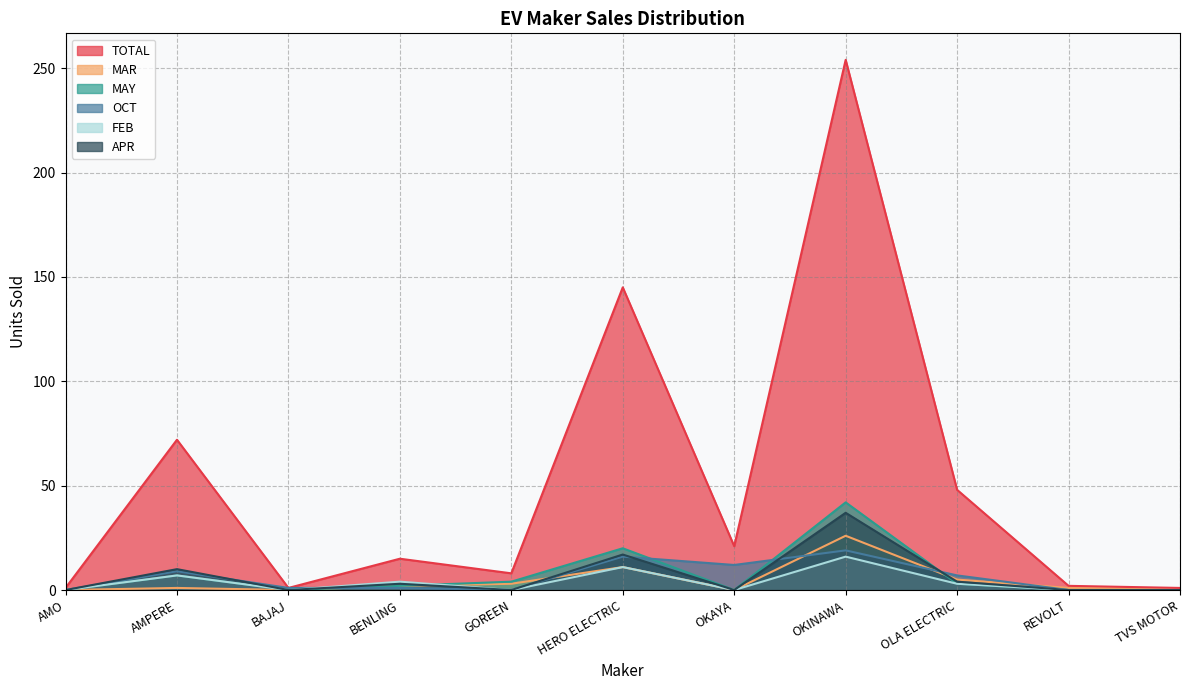

What is the approximate value of OCT at OKINAWA?

19